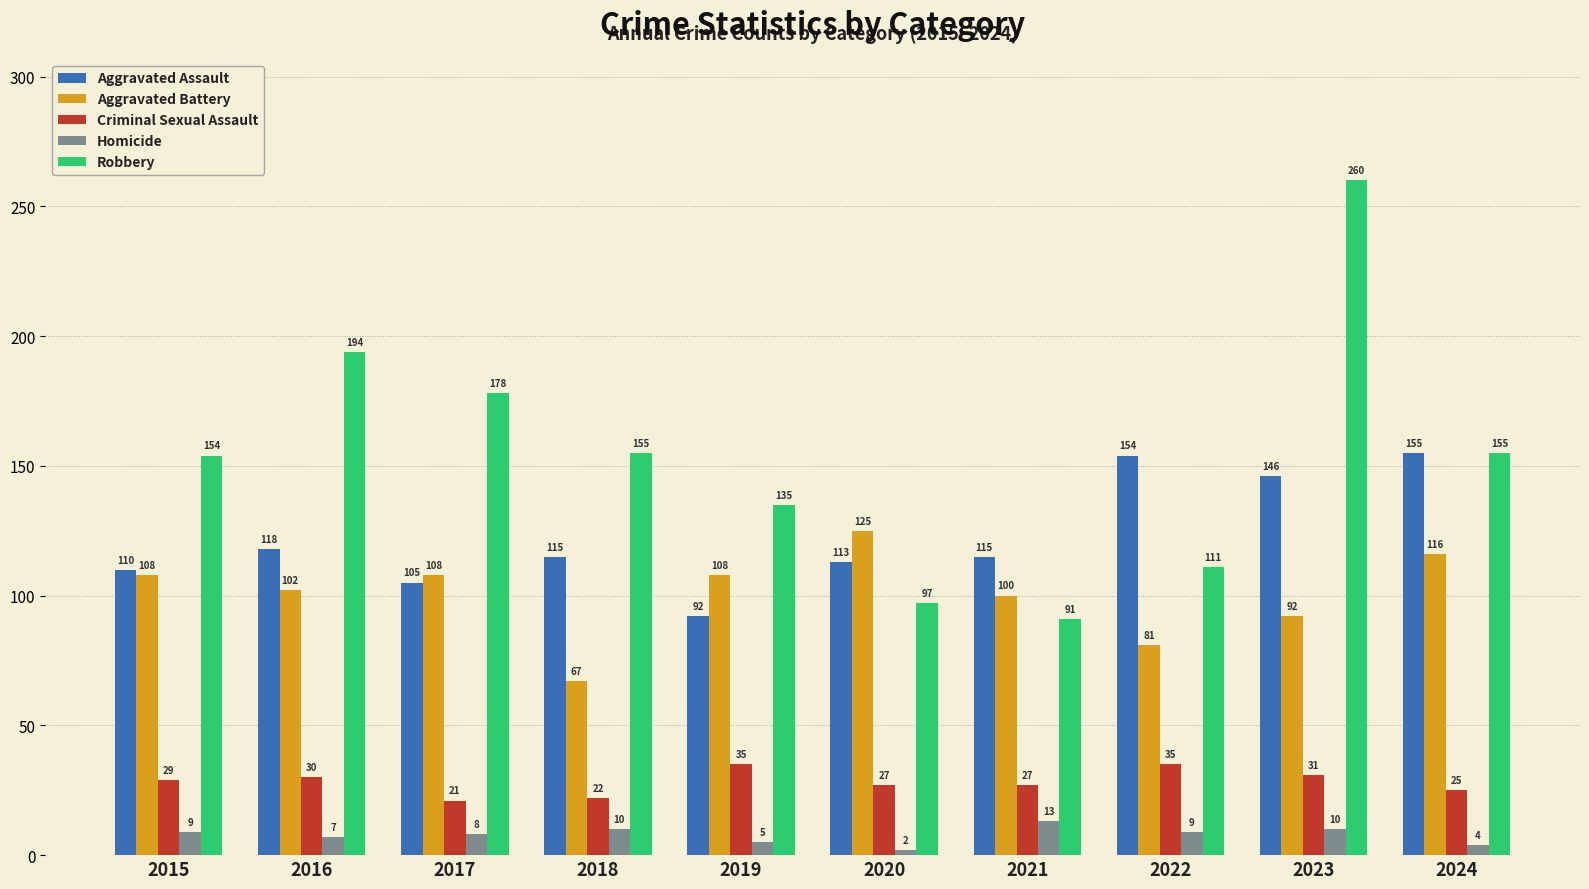

Where is Homicide nearest to the value 7?

2016